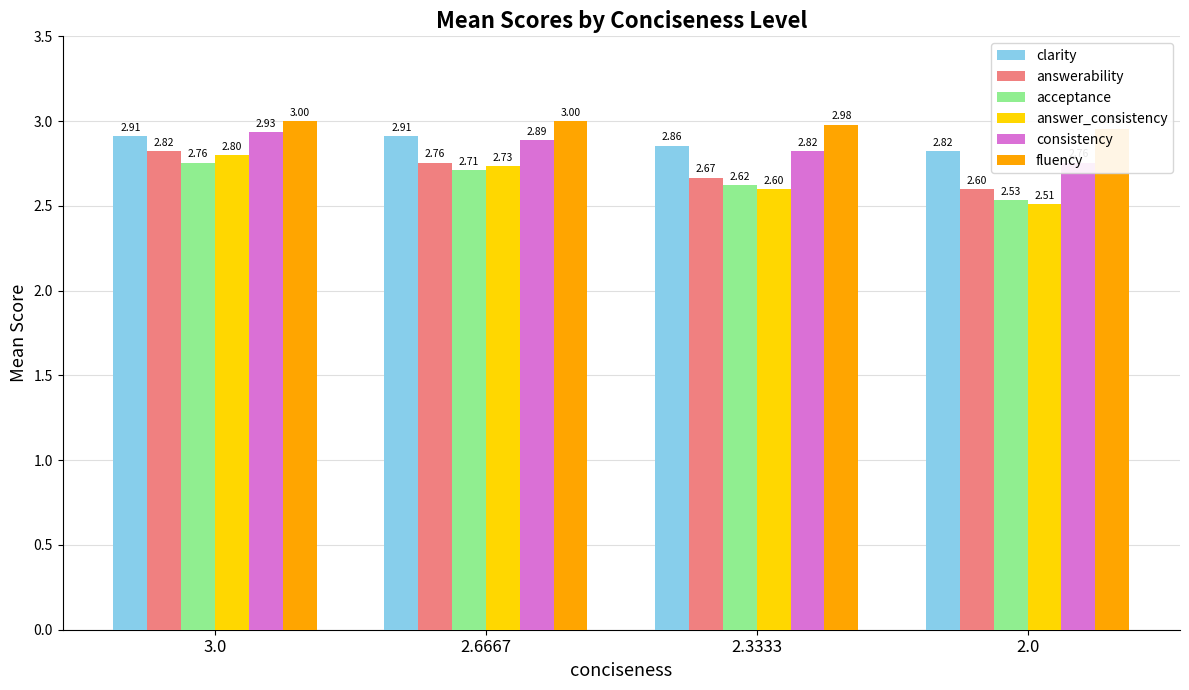

How many categories are shown in the chart?

4